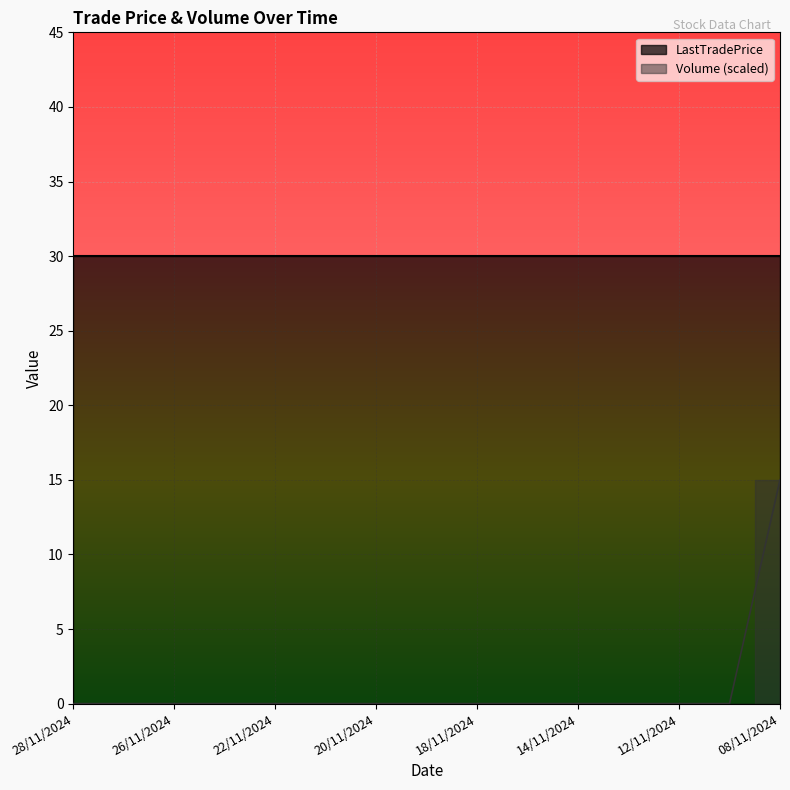

List the labels in order of value, largest first.

08/11/2024, 28/11/2024, 27/11/2024, 26/11/2024, 25/11/2024, 22/11/2024, 21/11/2024, 20/11/2024, 19/11/2024, 18/11/2024, 15/11/2024, 14/11/2024, 13/11/2024, 12/11/2024, 11/11/2024